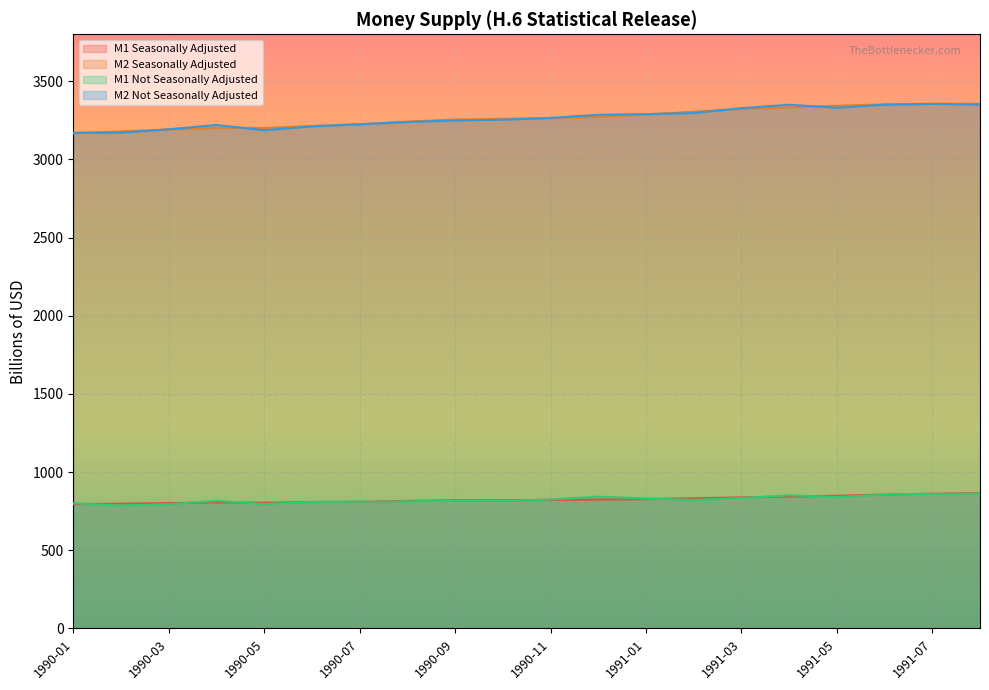

At which label is M1 Not Seasonally Adjusted closest to 824?

1990-11